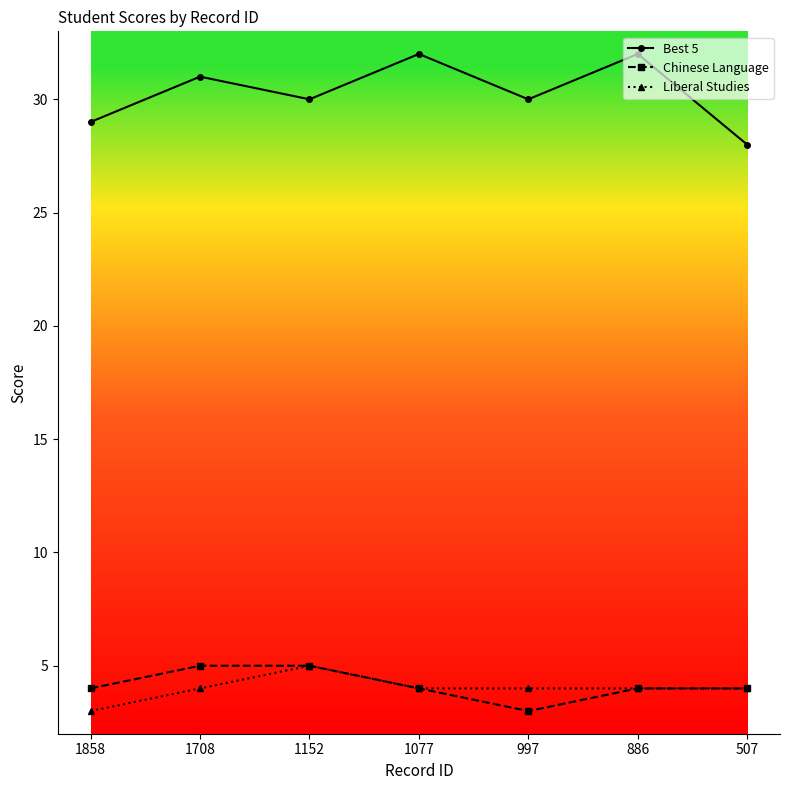

What value does the Best 5 series have at 1708?

31